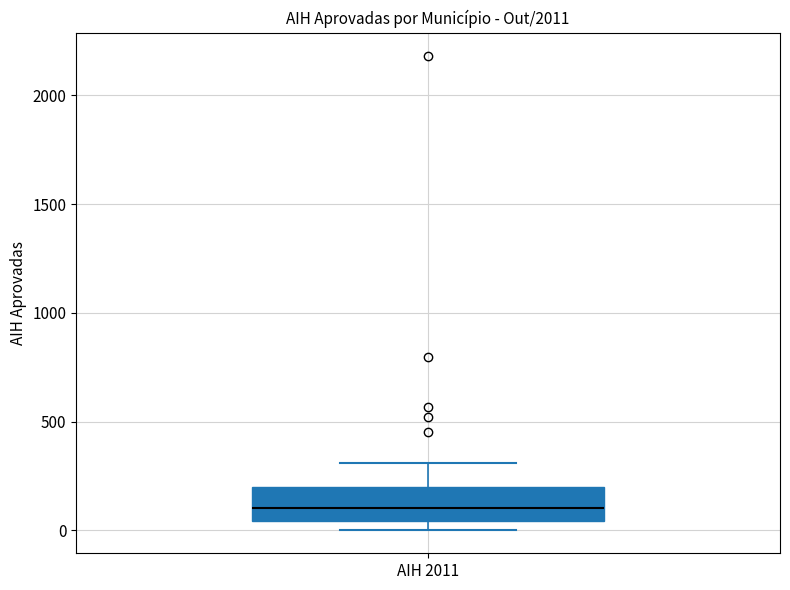

Transcribe this box plot: give where the median line is, the range the box spans, and where the two whiskers end, as read against the y-axis. The values are not printed on the chart, so give them approximately, as read against the axis.

median 100, box 50 to 200, whiskers 0 to 300